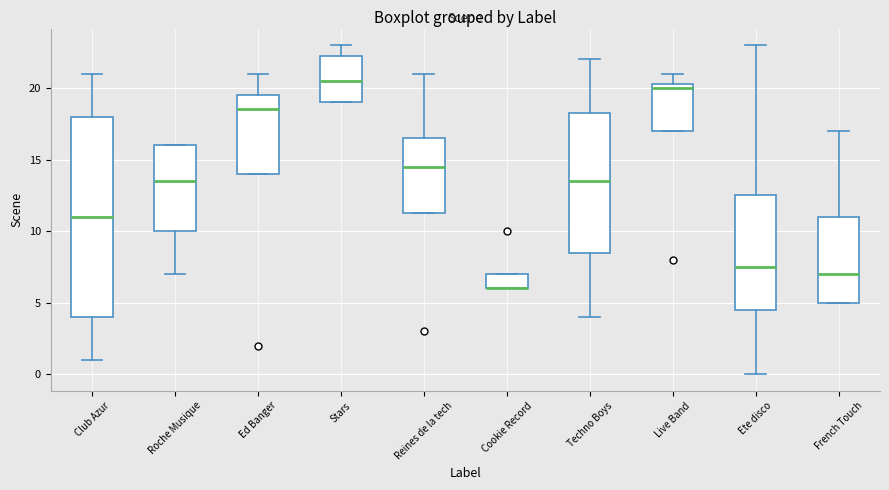

Reading left to right, transcribe this box plot: for each box, give where its median line is, the range the box spans, and where its two whiskers end, as read against the y-axis. The values are not printed on the chart, so give them approximately, as read against the axis.

Club Azur: median 11.0, box 4.0 to 18.0, whiskers 1.0 to 21.0
Roche Musique: median 13.5, box 10.0 to 16.0, whiskers 7.0 to 16.0
Ed Banger: median 18.5, box 14.0 to 19.5, whiskers 14.0 to 21.0
Stars: median 20.5, box 19.0 to 22.5, whiskers 19.0 to 23.0
Reines de la tech: median 14.5, box 11.5 to 16.5, whiskers 11.5 to 21.0
Cookie Record: median 6.0 (drawn on the box's lower edge), box 6.0 to 7.0, whiskers 6.0 to 7.0
Techno Boys: median 13.5, box 8.5 to 18.5, whiskers 4.0 to 22.0
Live Band: median 20.0, box 17.0 to 20.5, whiskers 17.0 to 21.0
Ete disco: median 7.5, box 4.5 to 12.5, whiskers 0.0 to 23.0
French Touch: median 7.0, box 5.0 to 11.0, whiskers 5.0 to 17.0